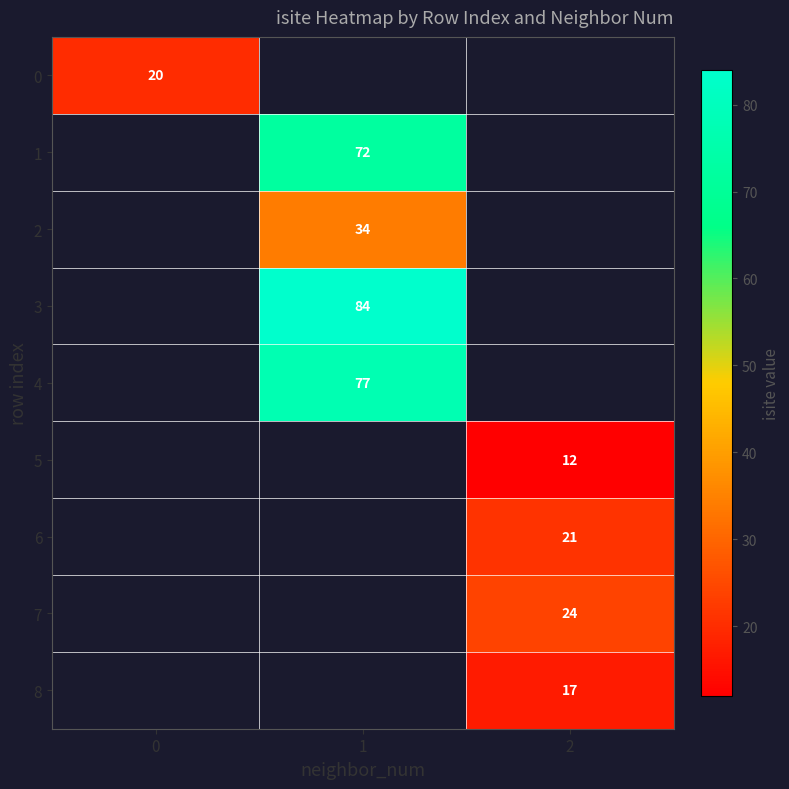

Count the number of categories in the chart.

3